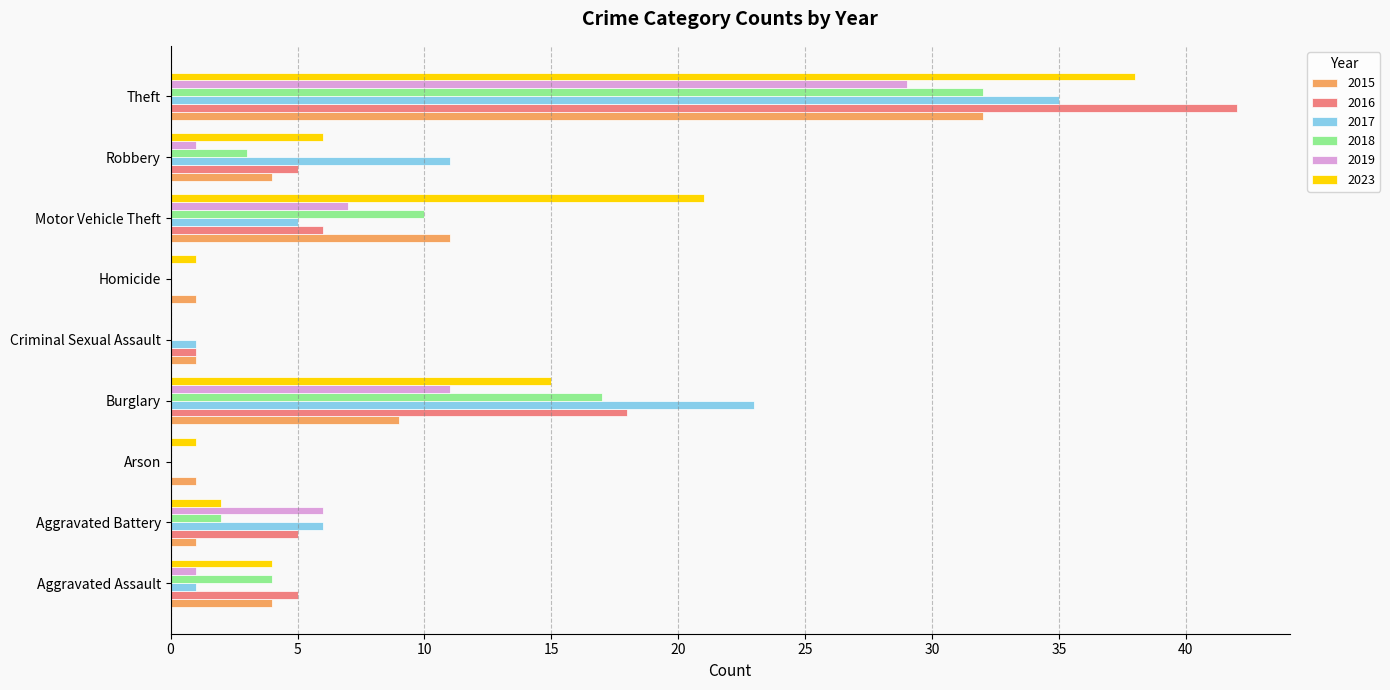

Where is 2019 nearest to the value 14?

Burglary